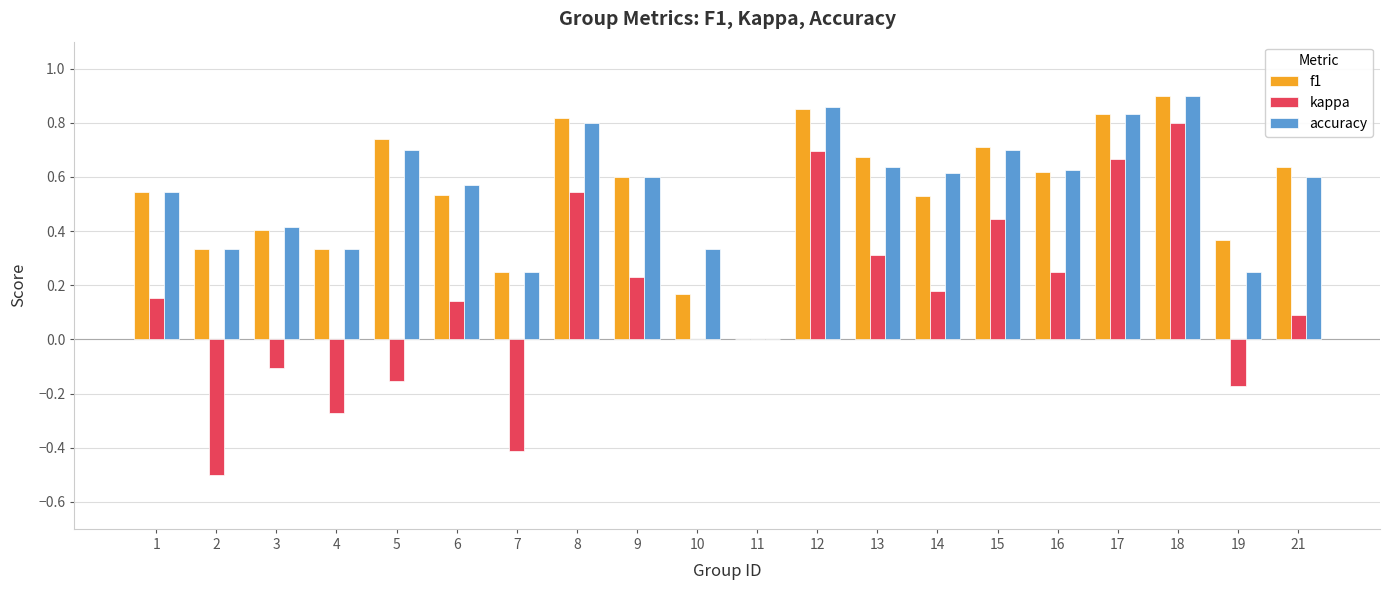

Between 7 and 13, which series saw the biggest shift?

kappa